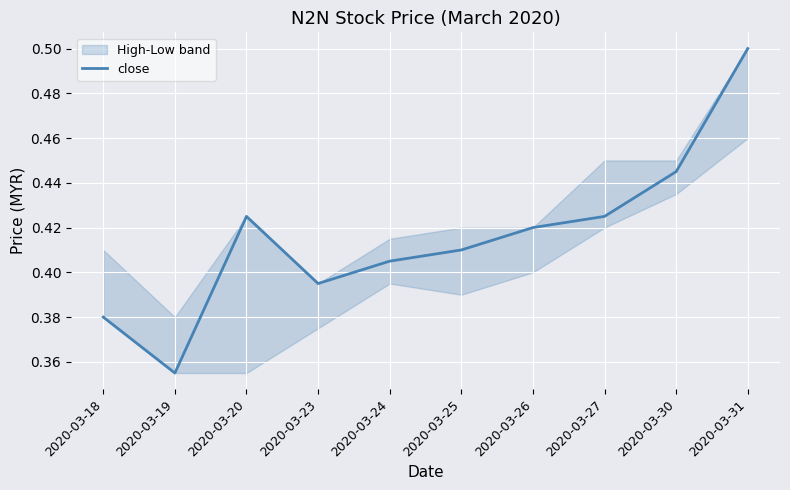

What value does the data have at 2020-03-20?

0.4